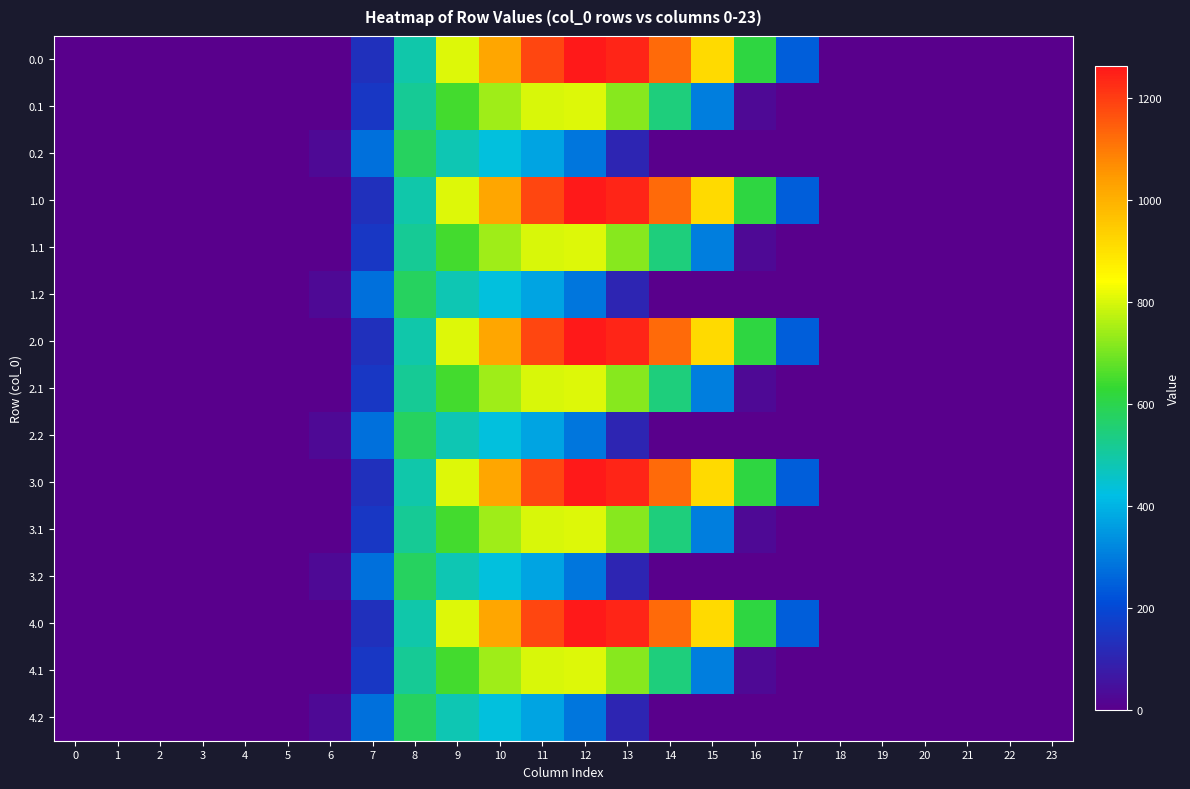

At how many categories does at least one series exceed 737?

7